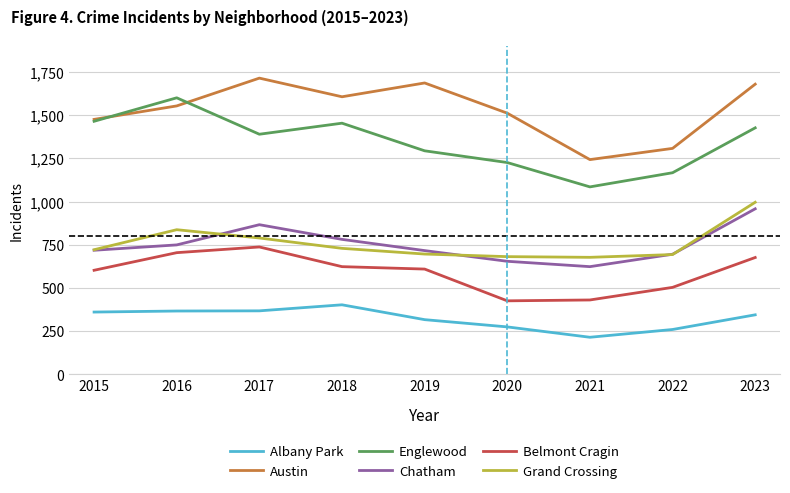

True or false: Albany Park and Englewood intersect in this chart.

False